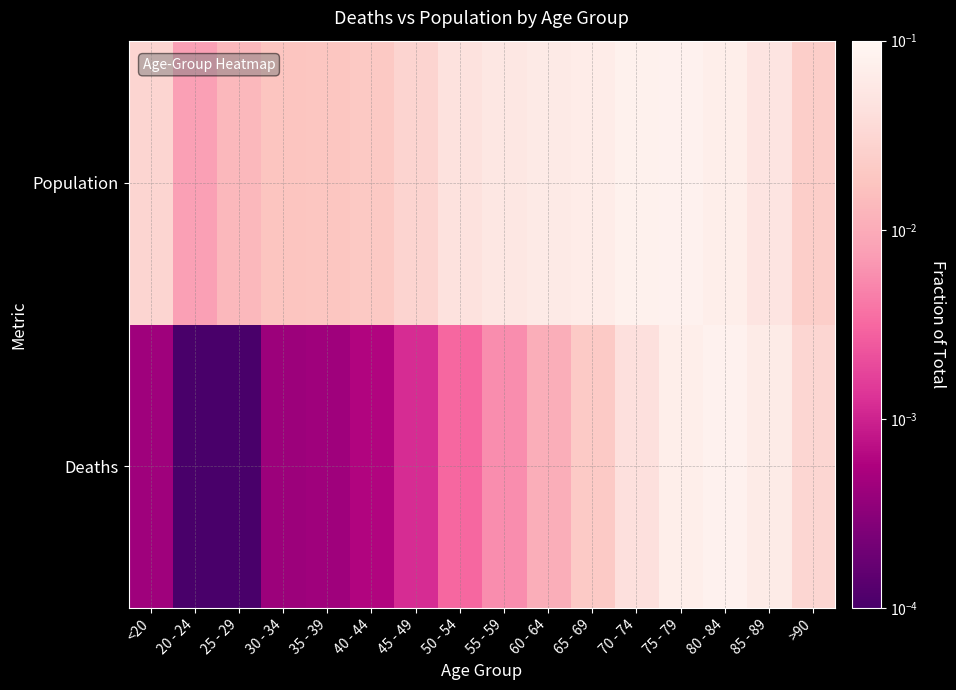

List the series in order of their peak value, highest first.

Deaths, Population